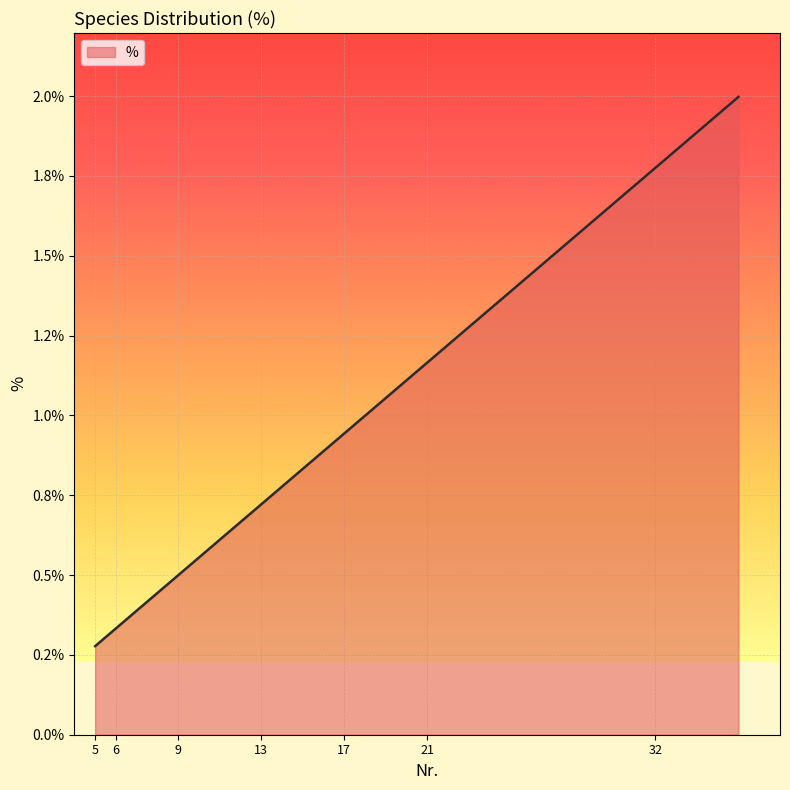

The value at Salmonella spp. is 0.6. True or false?

True